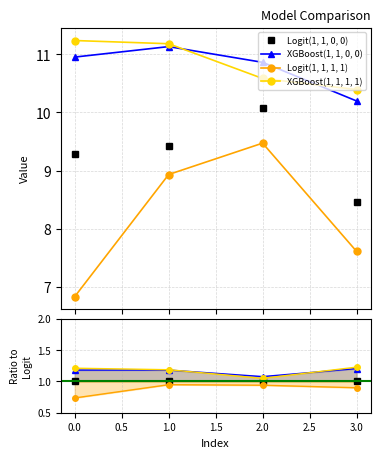

How many lines are shown in the chart?

4